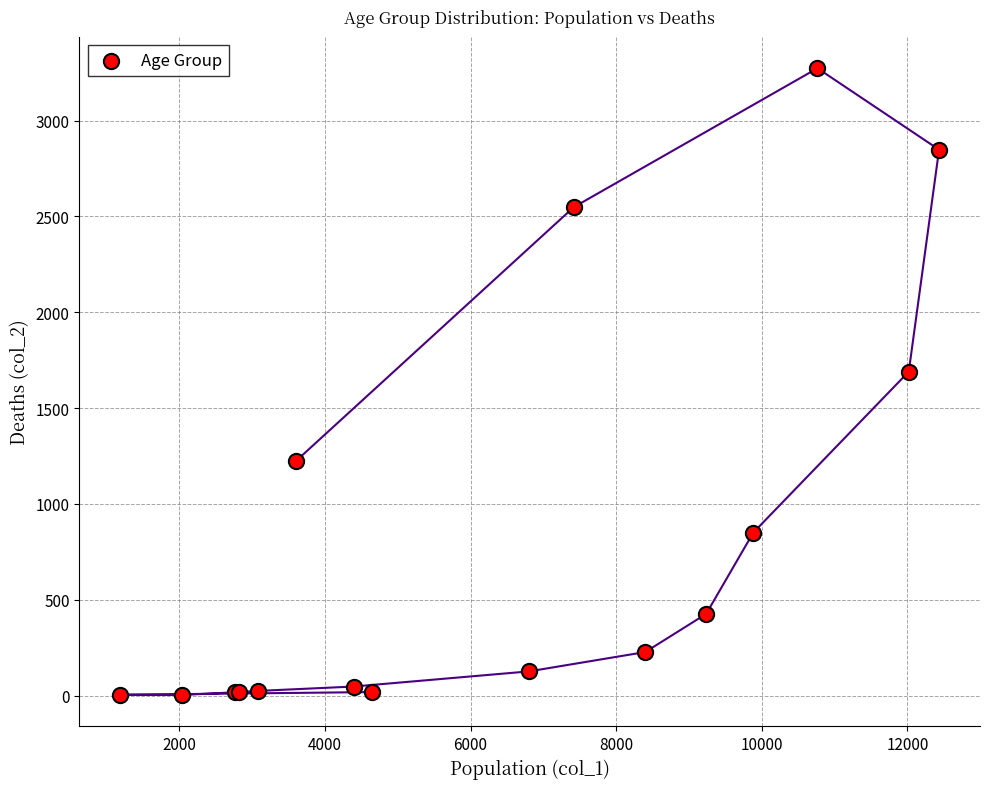

What Y value in the scatter plot is closest to 1638?

1690